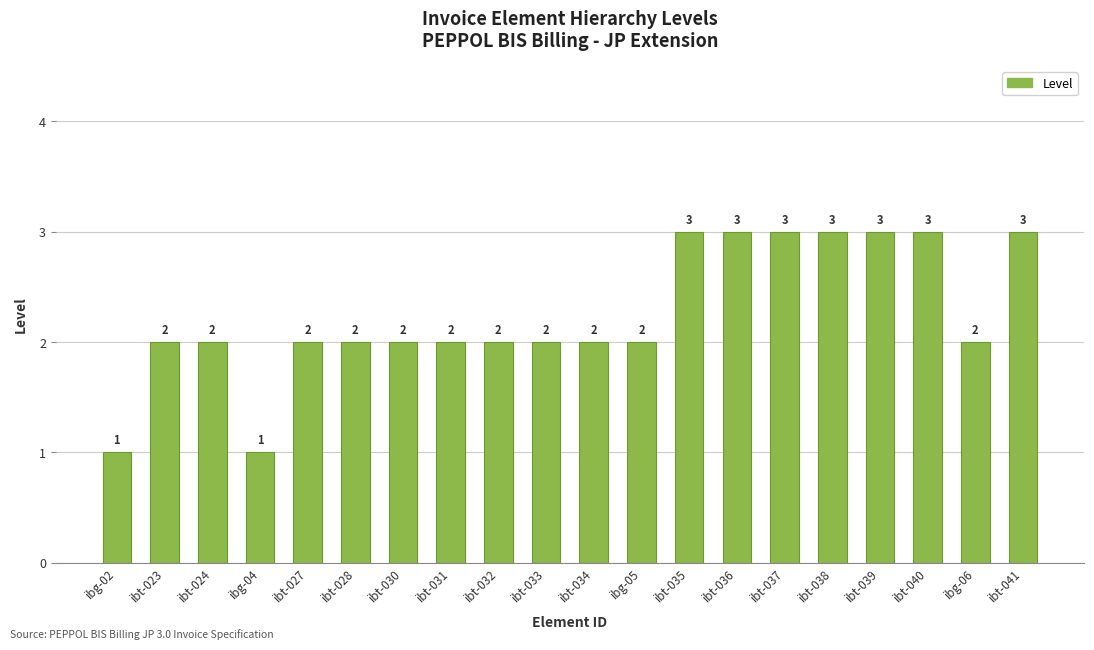

What is the difference between the second highest and minimum values?

2